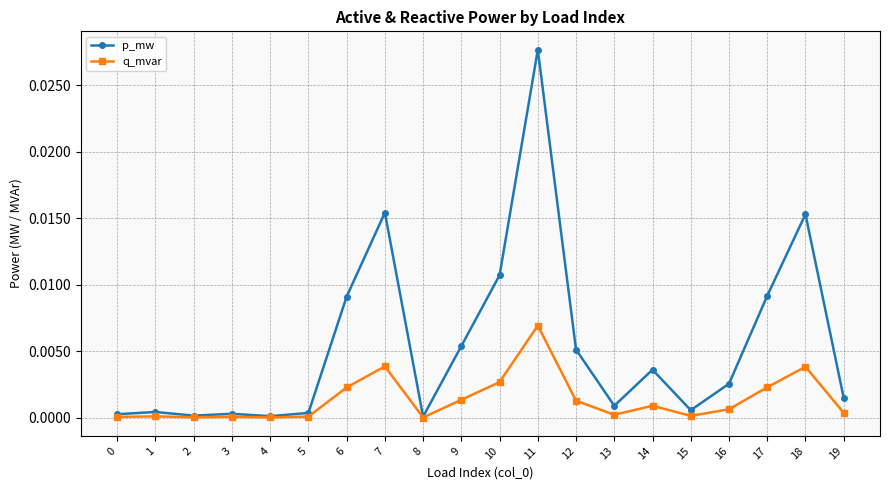

Which category has the highest value across all series?

11